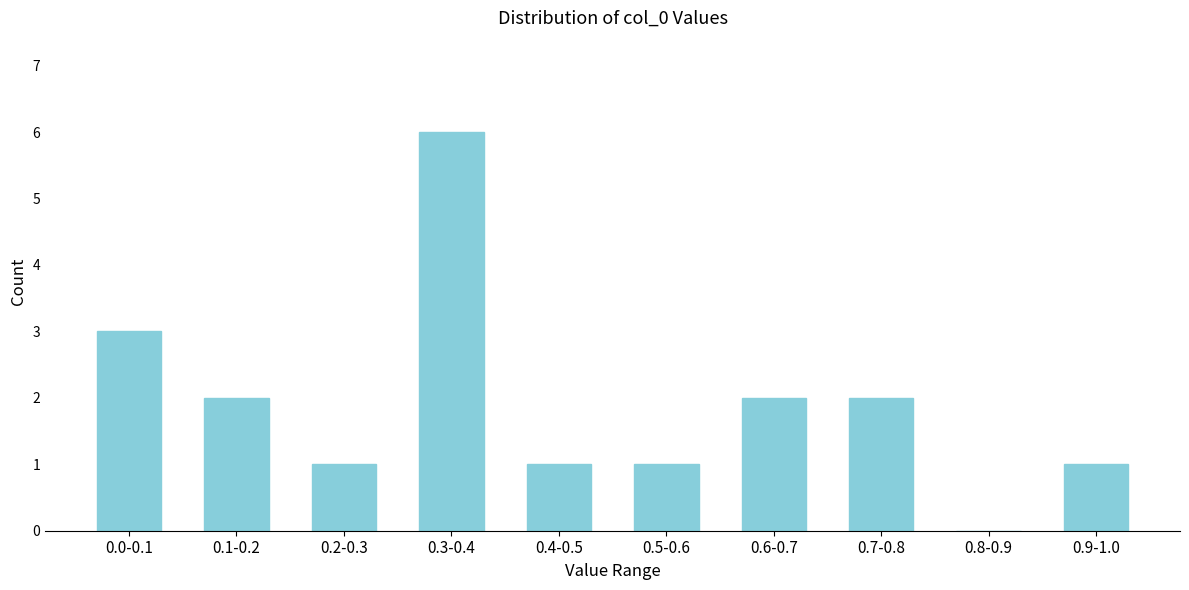

Reading left to right, extract all data points from this chart.

0.0-0.1=3	0.1-0.2=2	0.2-0.3=1	0.3-0.4=6	0.4-0.5=1	0.5-0.6=1	0.6-0.7=2	0.7-0.8=2	0.8-0.9=0	0.9-1.0=1